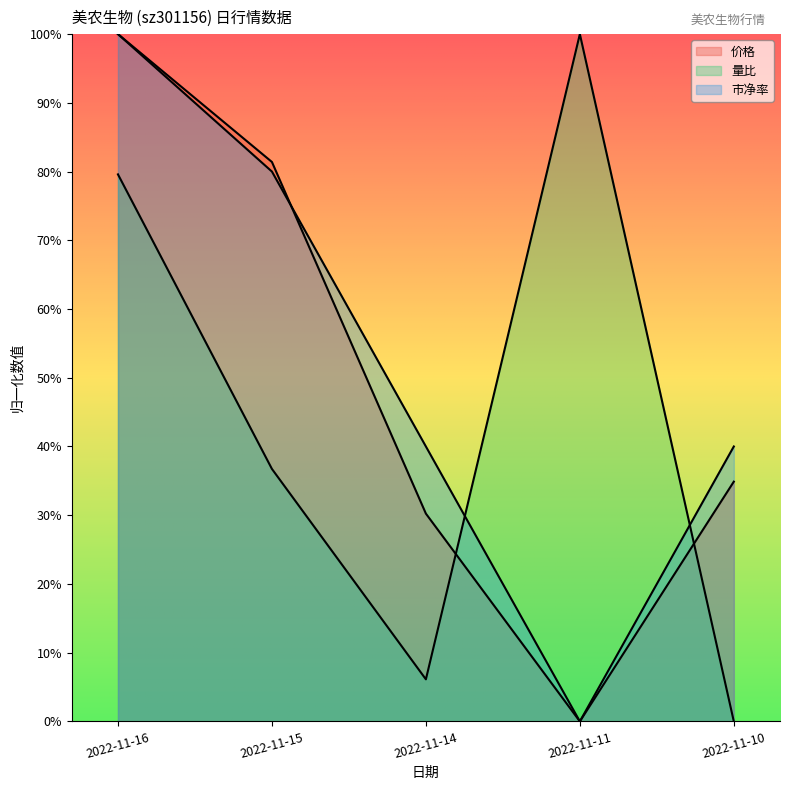

Where do 市净率 and 量比 first cross each other?

2022-11-14 and 2022-11-11